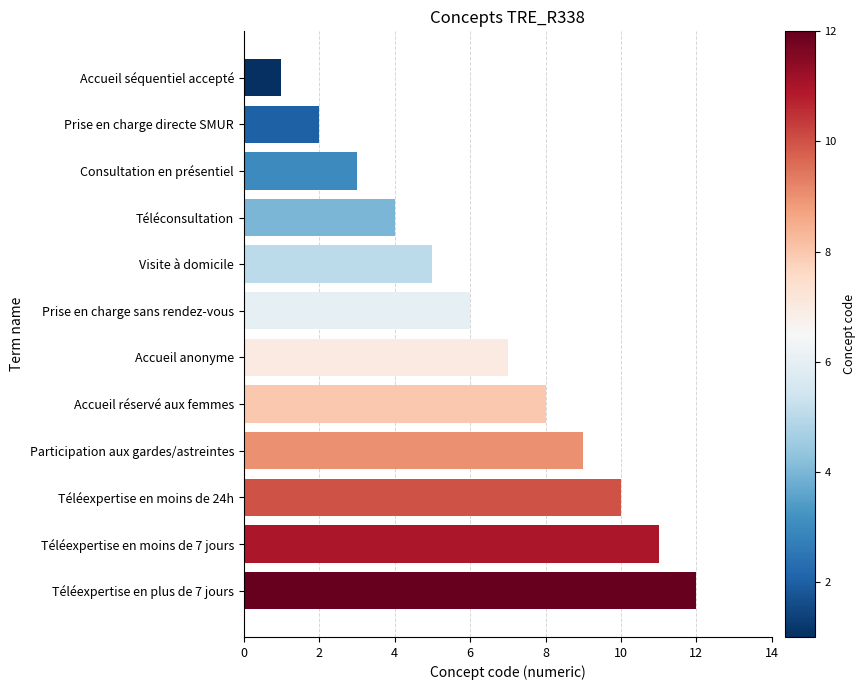

What is the approximate value at Téléexpertise en moins de 24h?

10